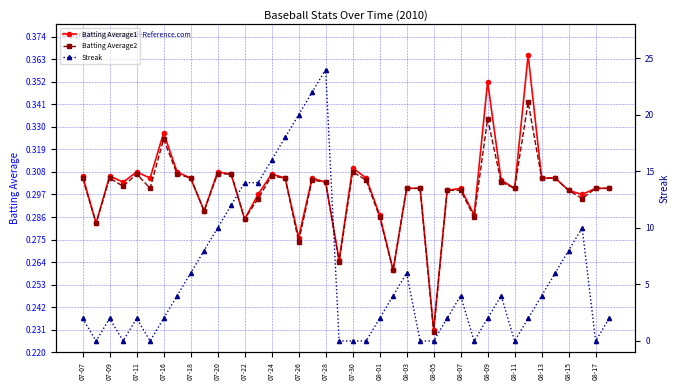

What are all the series names shown in the legend?

Batting Average1, Batting Average2, Streak